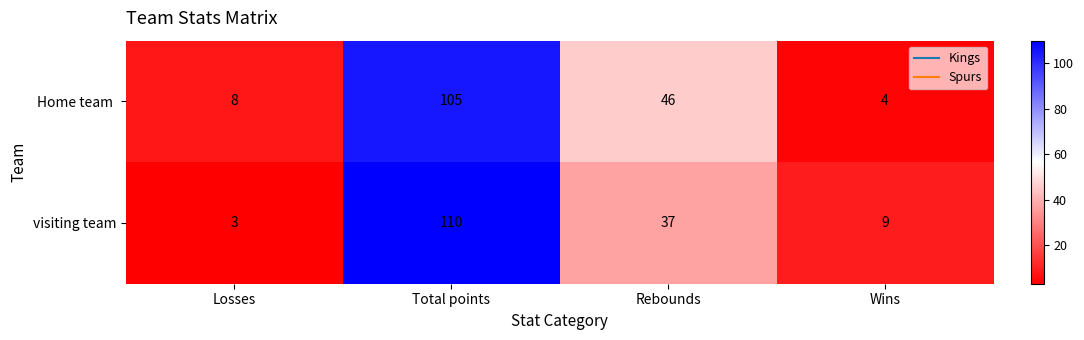

True or false: visiting team has a value of 9 at Wins.

True